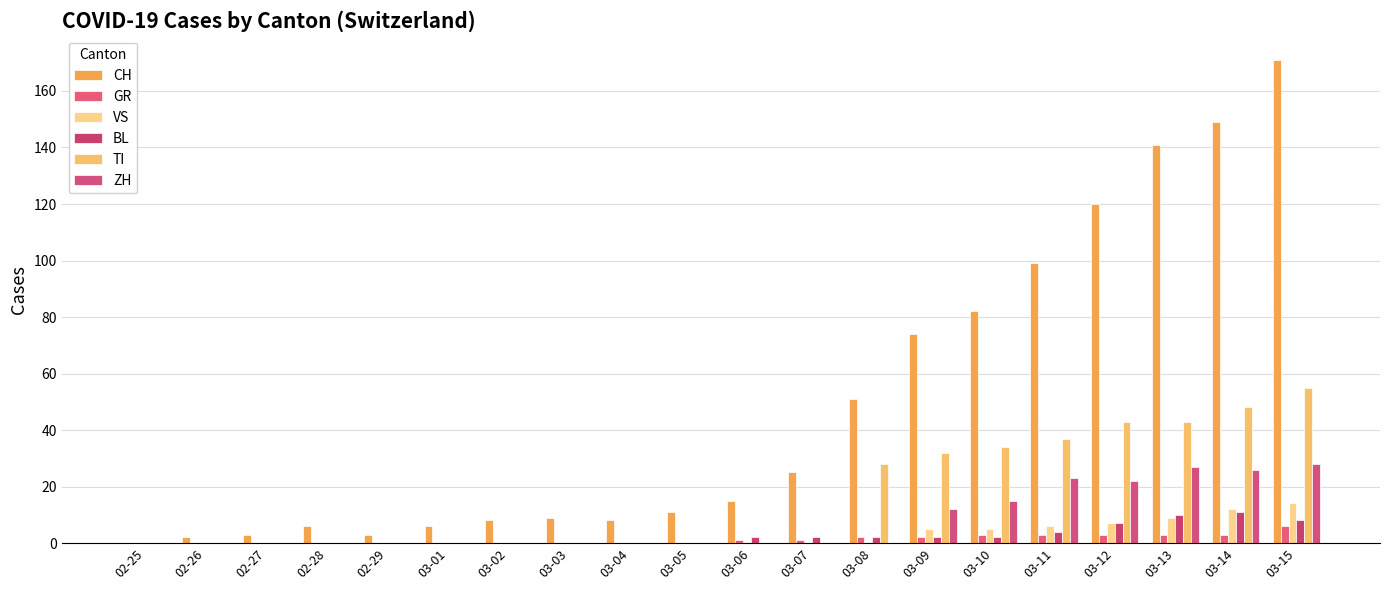

What is the total value across all series at 03-05?

11